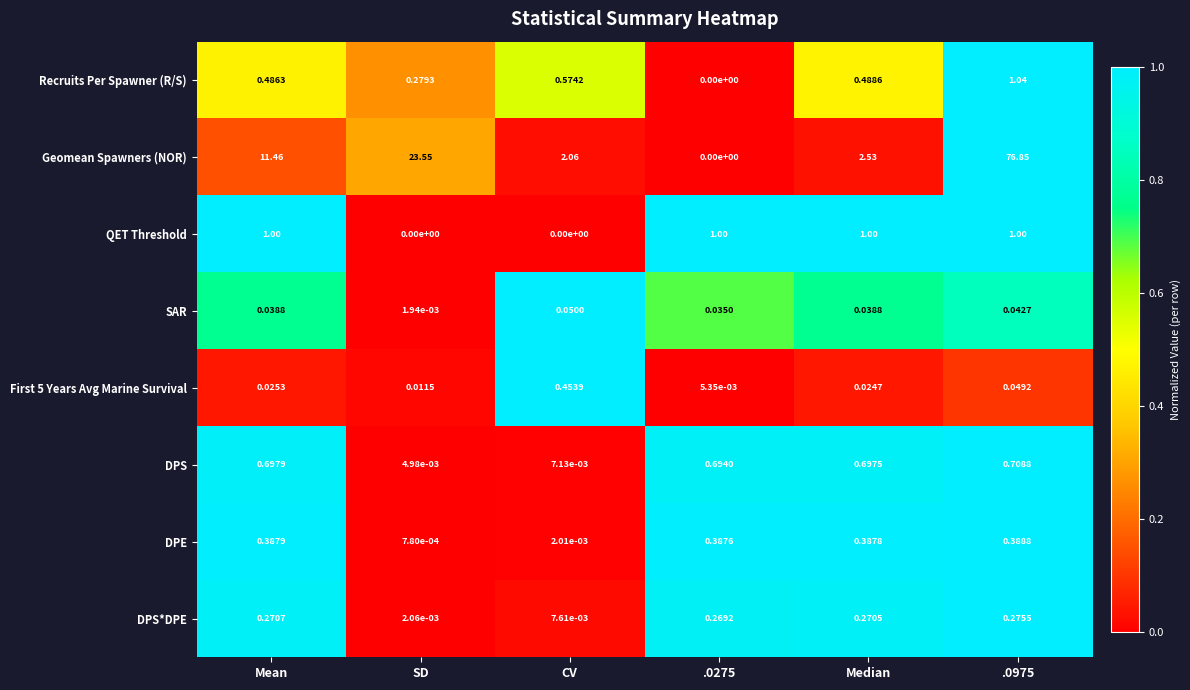

Is the value of First 5 Years Avg Marine Survival at SD greater than the value of QET Threshold at .0975?

No